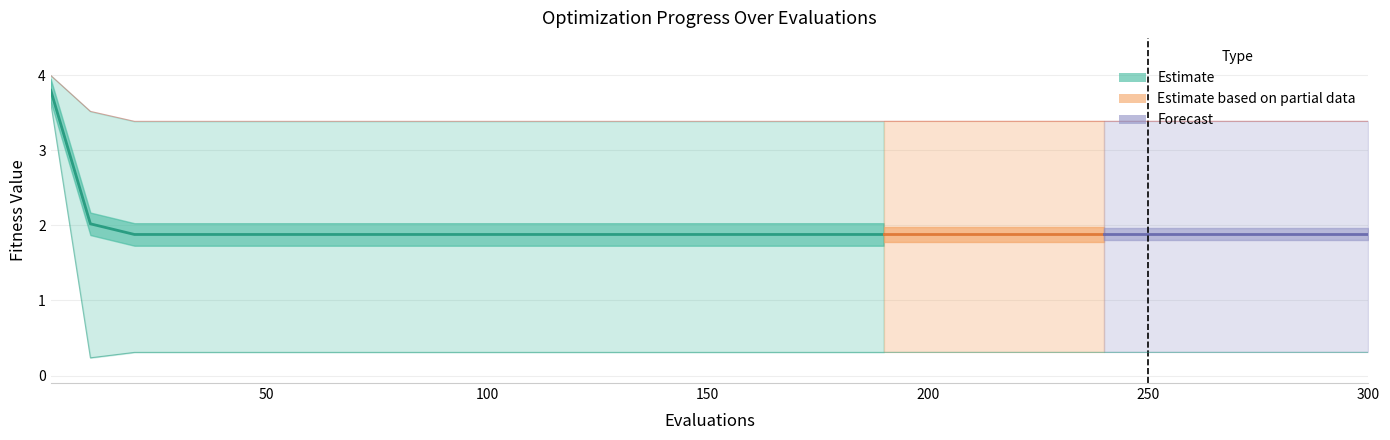

True or false: worst has more than 0 points higher than both neighbors.

False